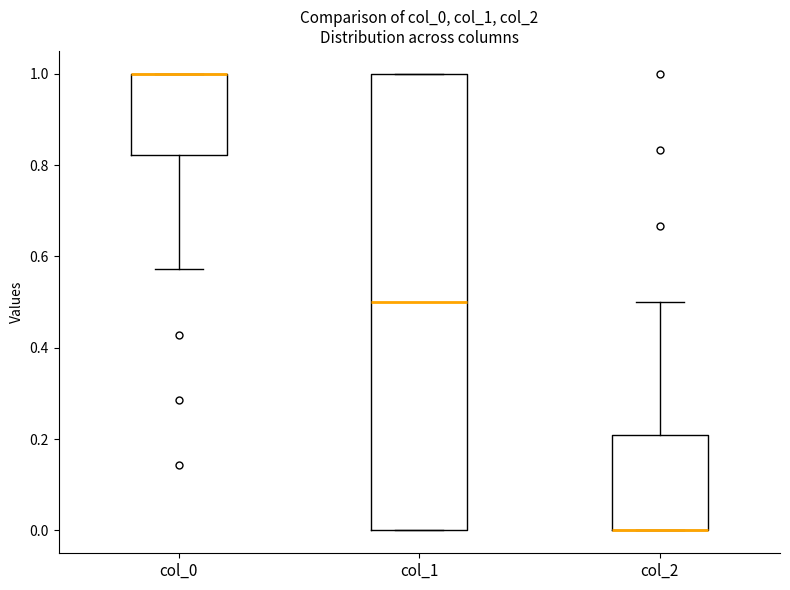

Comparing the boxes themselves (not the whiskers), which one is the tallest?

col_1